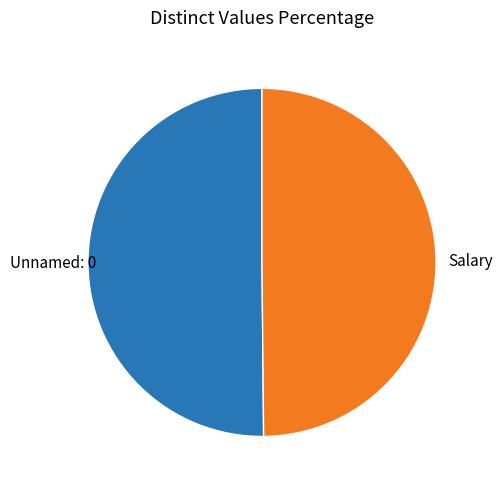

How many slices are in this pie chart?

2